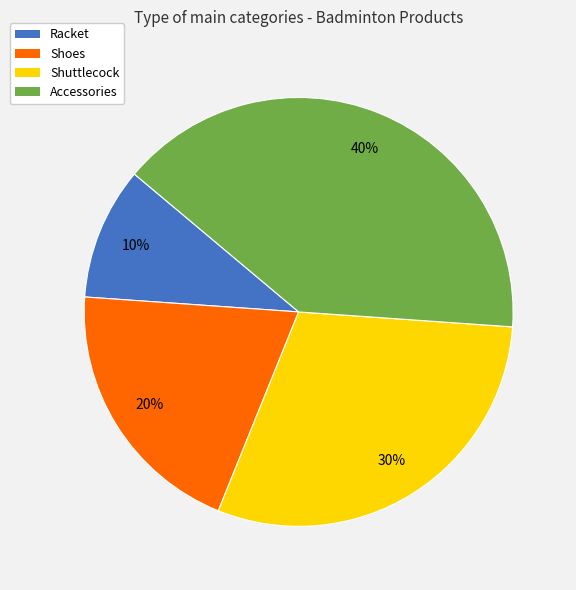

The Accessories slice represents 35% of the pie. True or false?

False